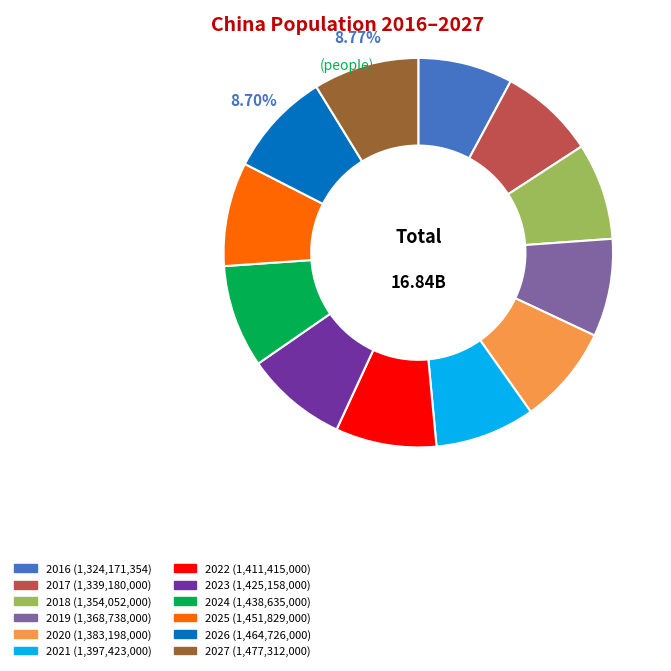

Is 2024 the majority of the pie?

No